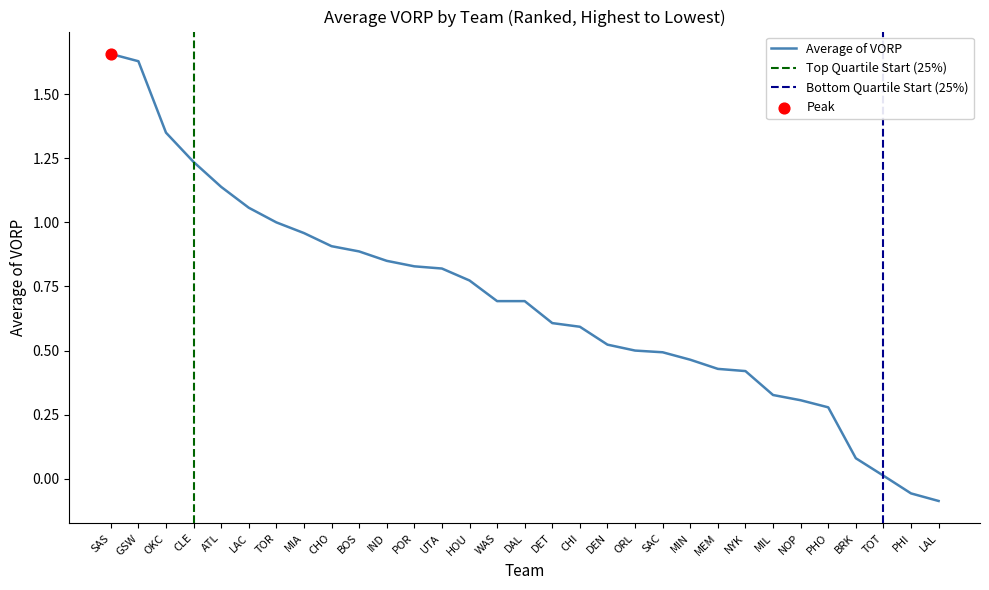

Which has a higher value, DEN or GSW?

GSW